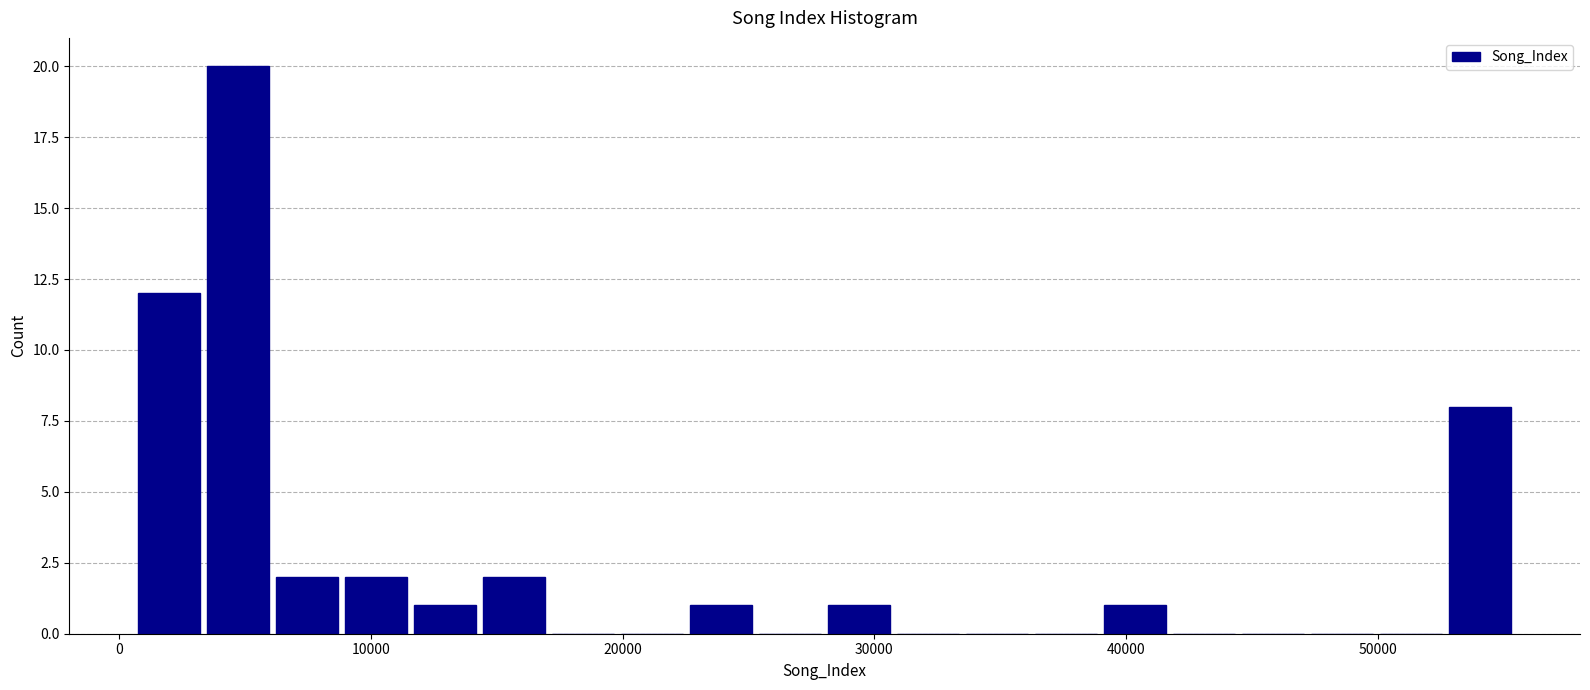

Read against the x-axis, roughly where is the centre of the tallest bar?

5000